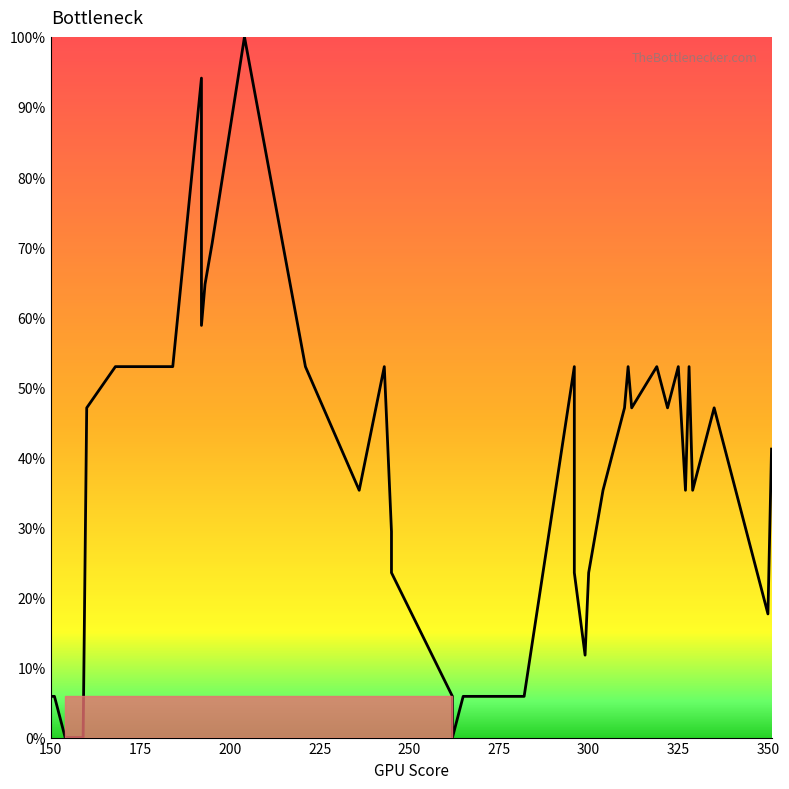

How many points are higher than both their immediate neighbors (excluding endpoints)?

9